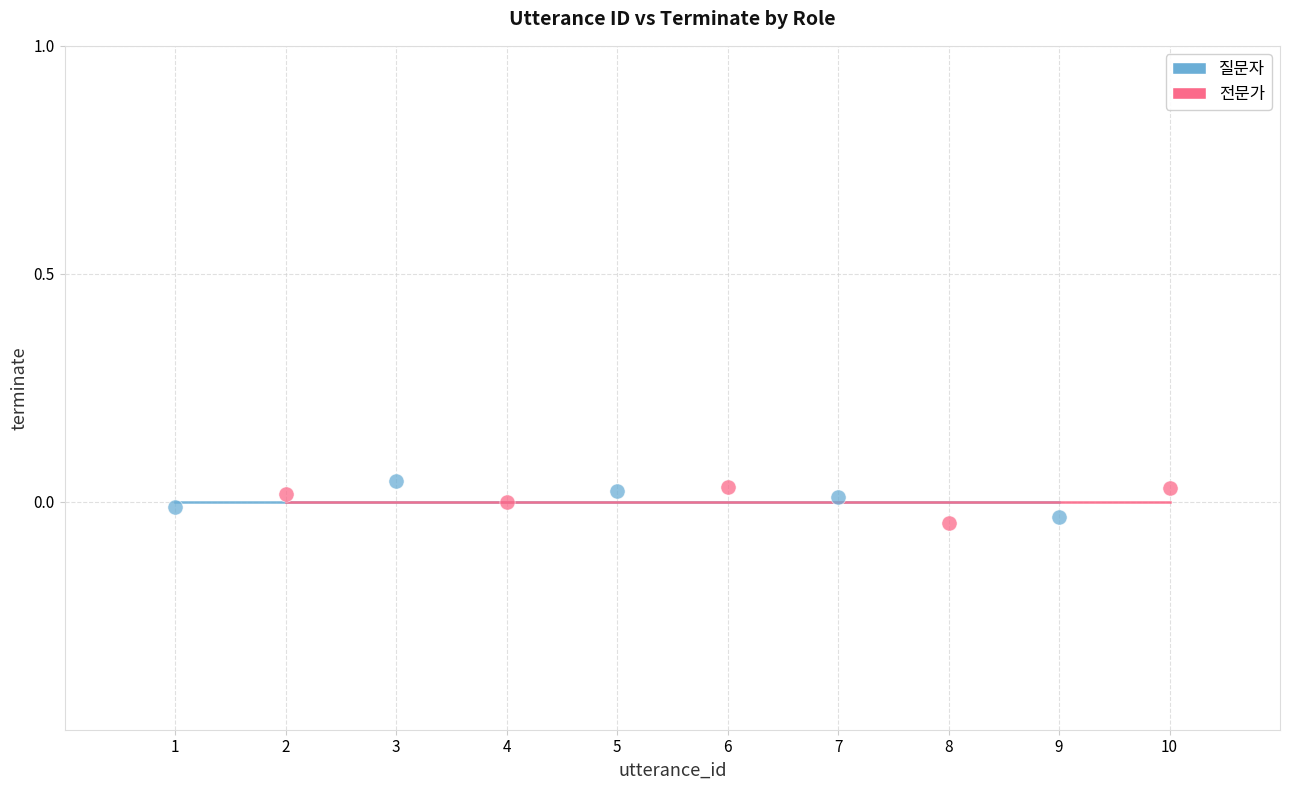

Which series reaches the minimum Y coordinate?

전문가